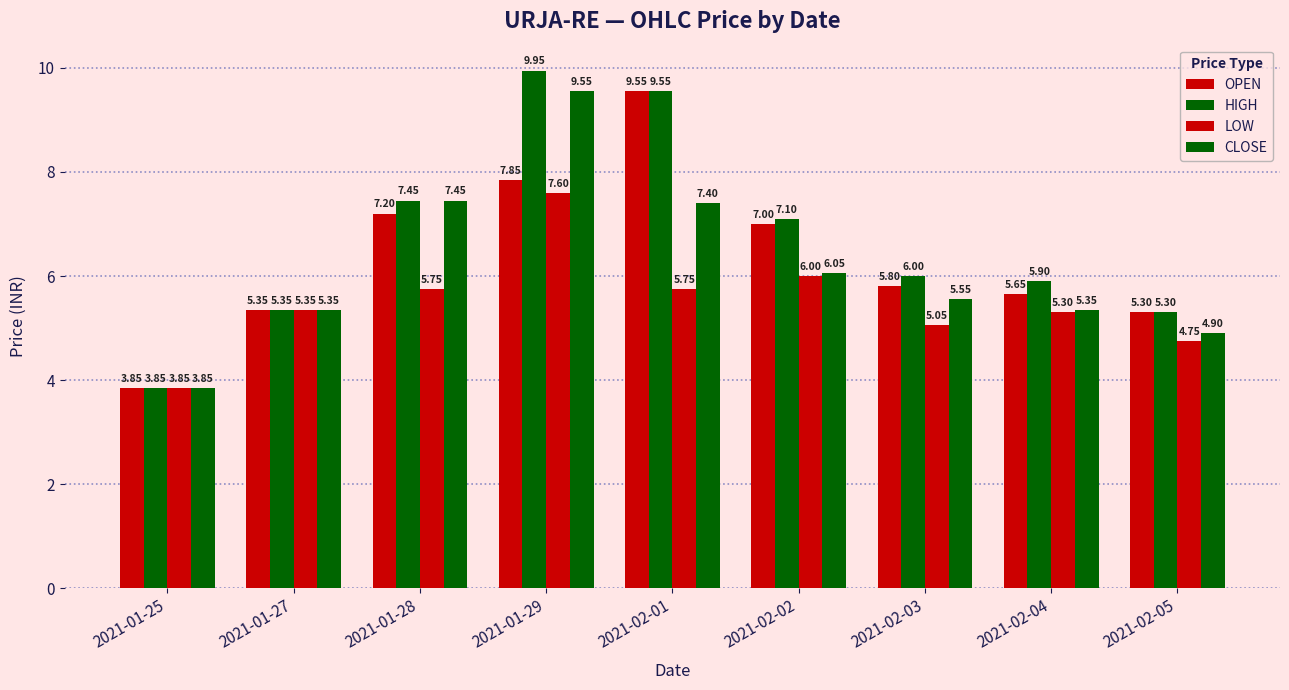

At which label does CLOSE reach its minimum?

2021-01-25